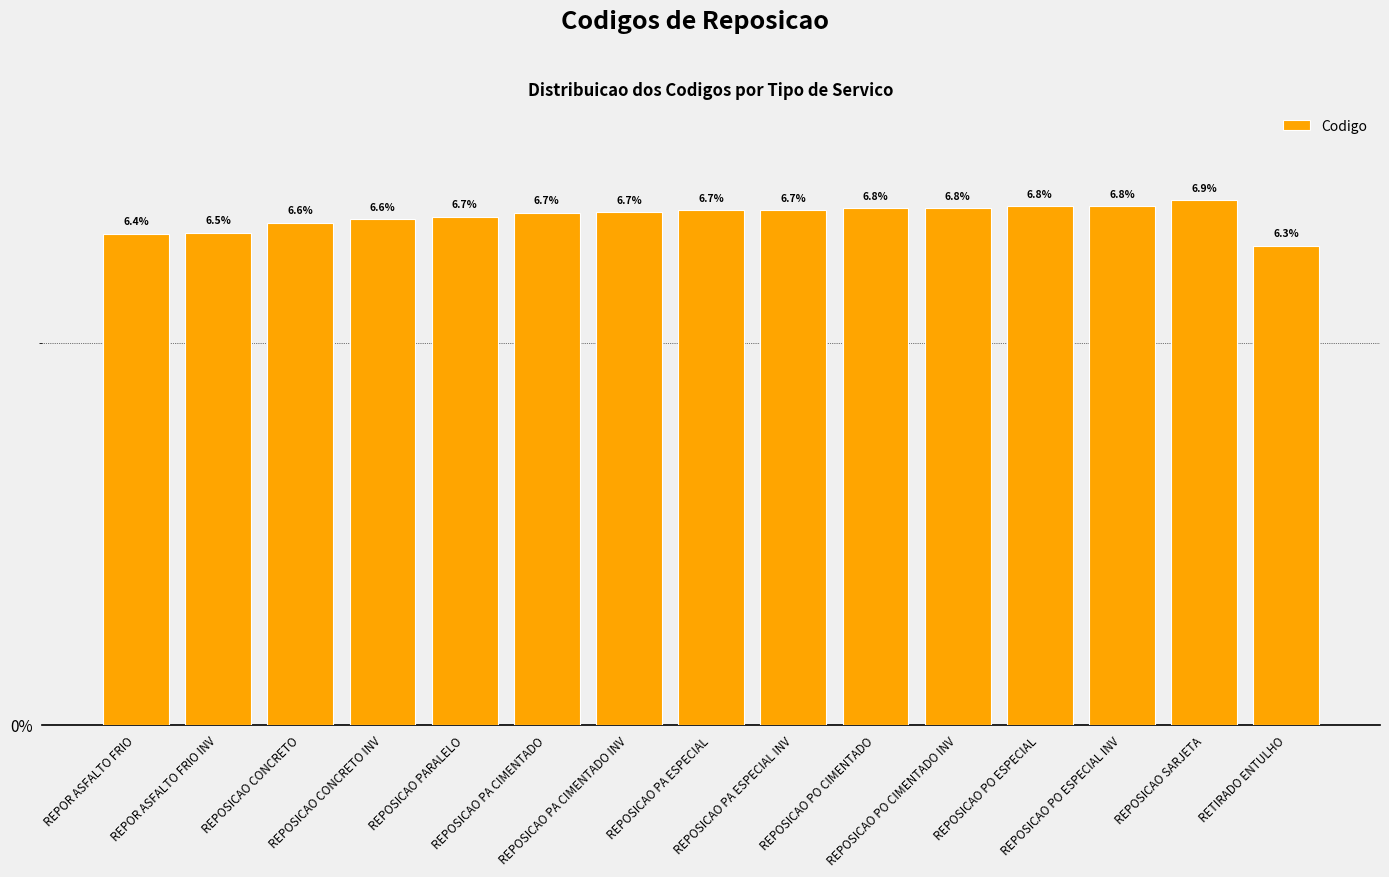

At which category does the chart reach its peak across all series?

REPOSICAO SARJETA